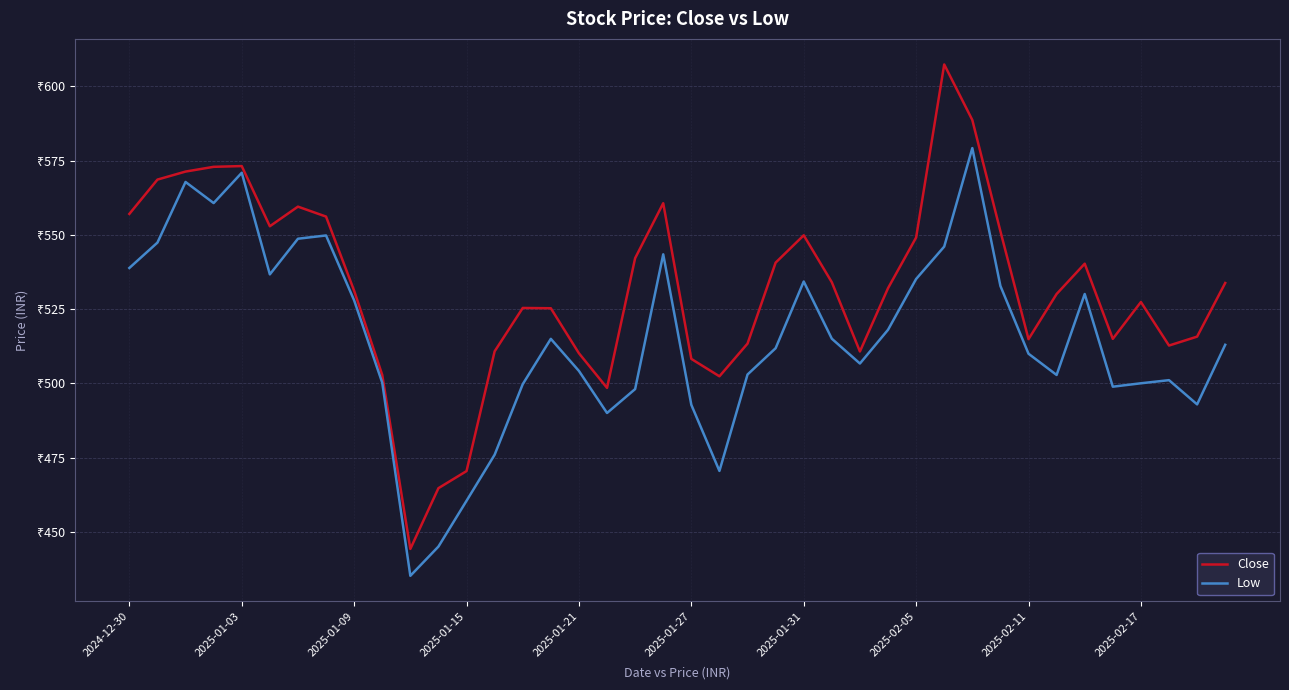

Is this an area chart (filled region under the line)?

No